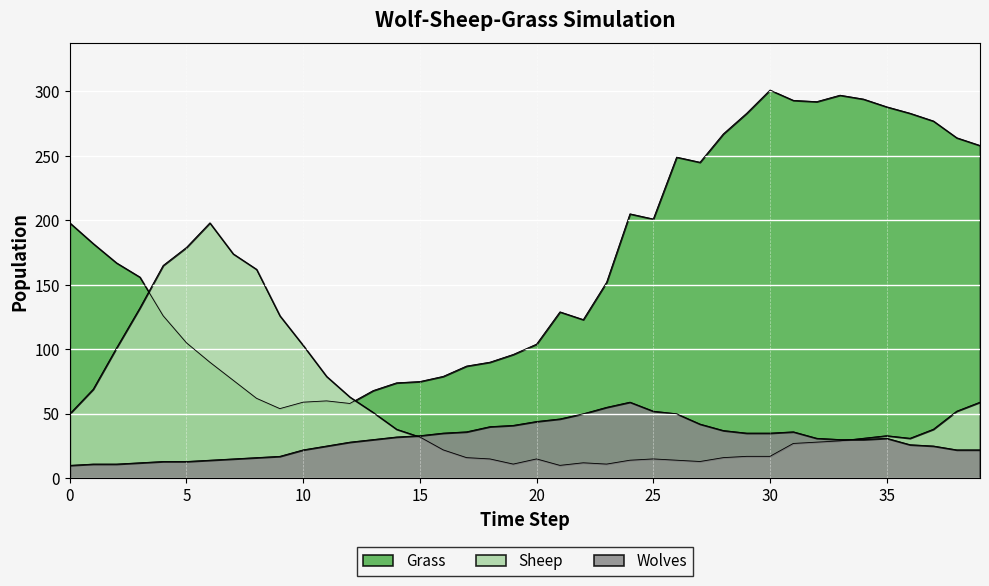

Which series ends up on top after the final intersection of Grass and Sheep?

Grass